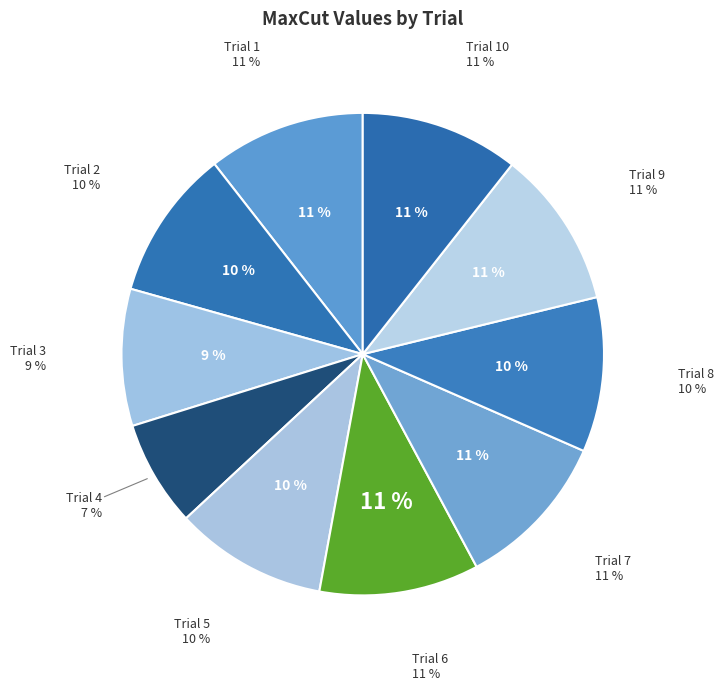

Rank the categories by value from lowest to highest.

Trial 4, Trial 3, Trial 2, Trial 5, Trial 8, Trial 1, Trial 9, Trial 7, Trial 10, Trial 6